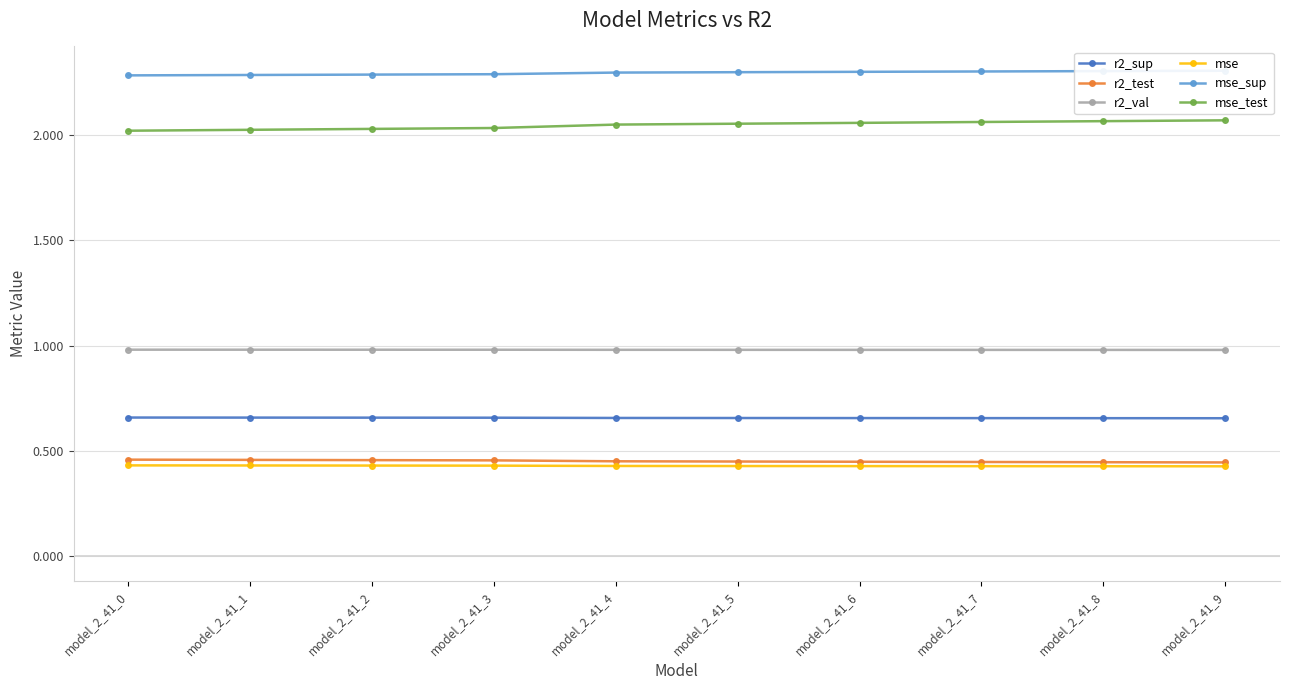

The value of mse_sup at model_2_41_5 is 2.3. True or false?

True